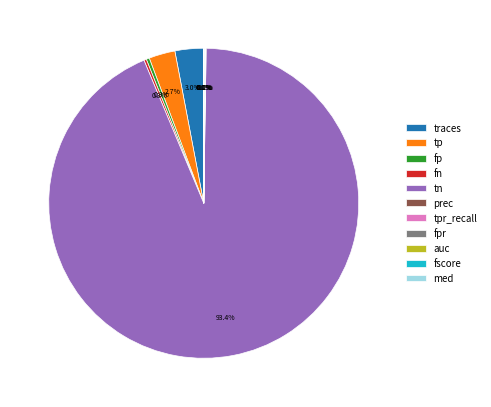

Which slice represents more than half of the pie?

tn